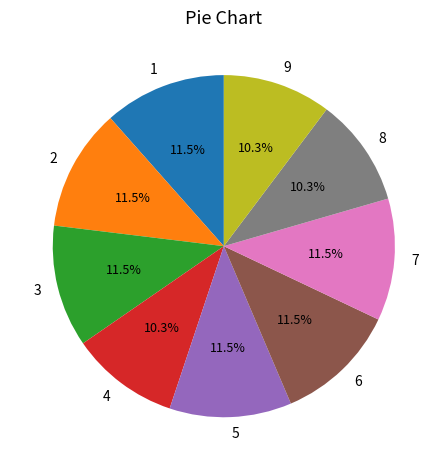

Does 6 represent more than half of the total?

No